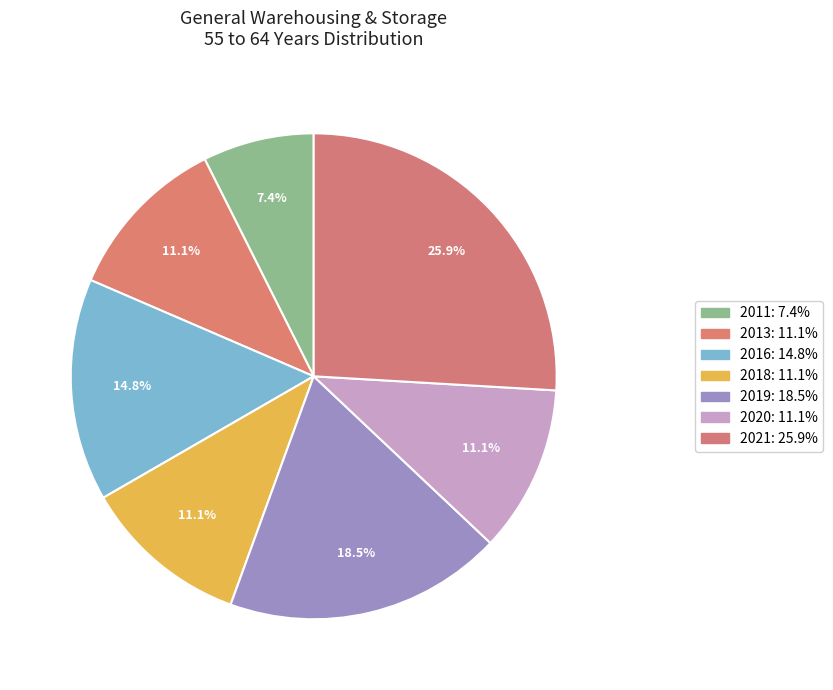

Is it true that 2013 is 11% of the pie?

True